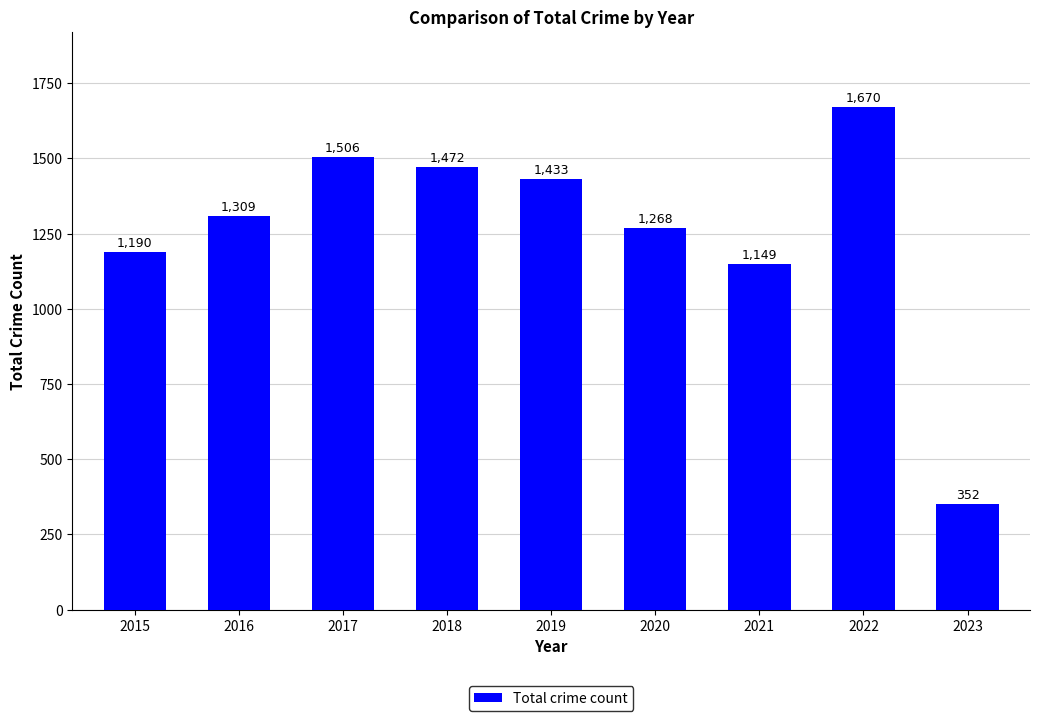

What is the maximum value shown in the chart?

1670